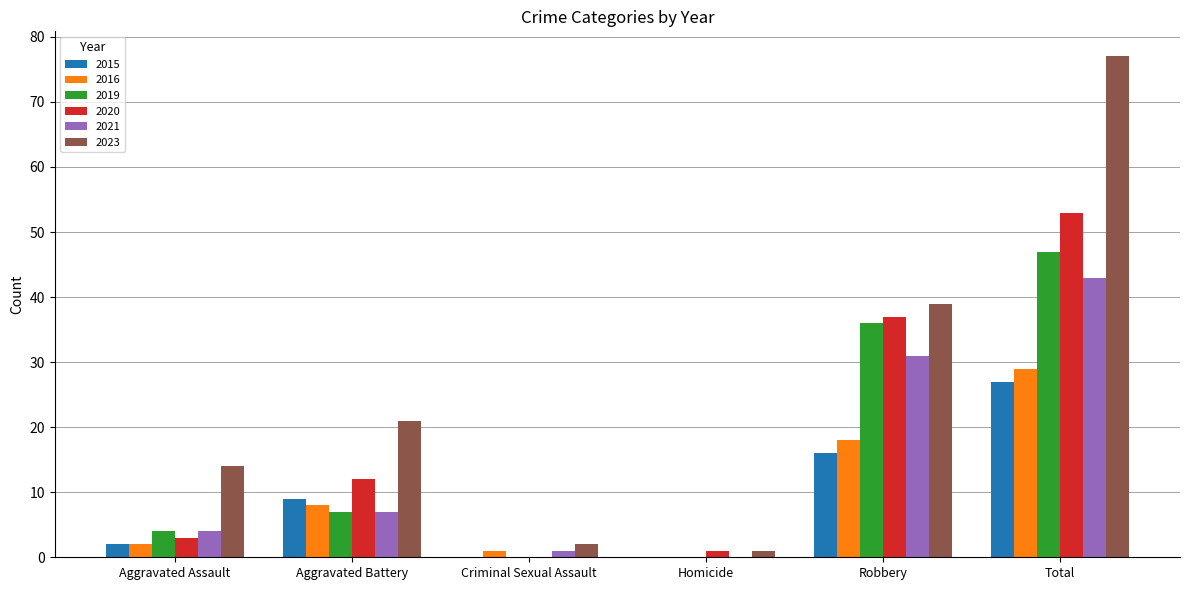

At which category is the sum across all series the highest?

Total